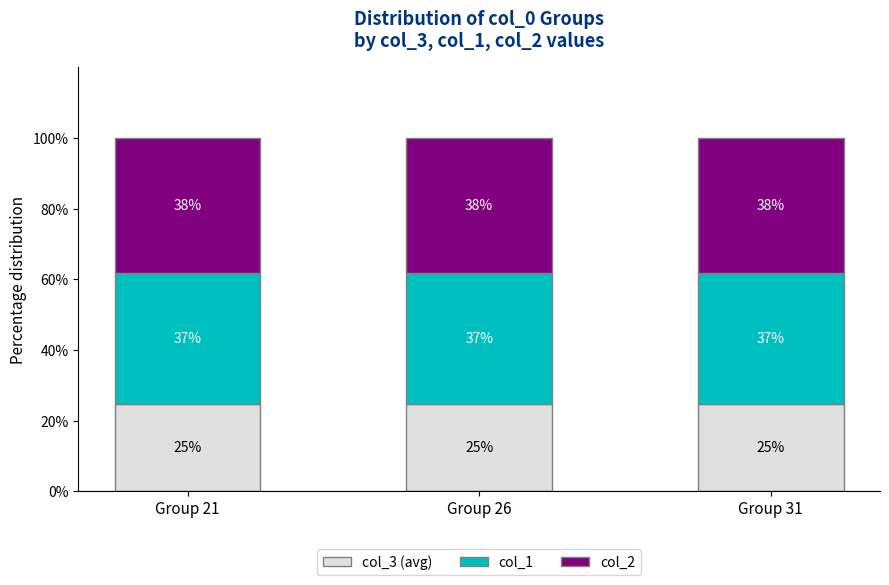

What is the sum of all col_3 (avg) values?

74.6